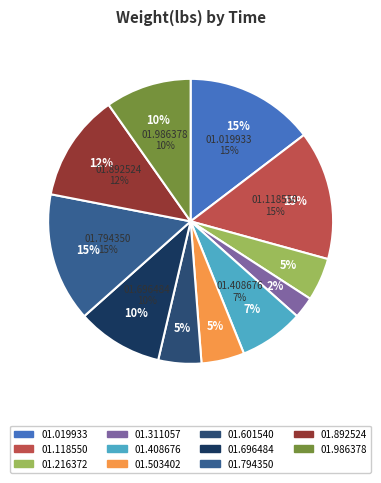

What percentage is the 00:53:01.892524 slice, to the nearest percent?

12%